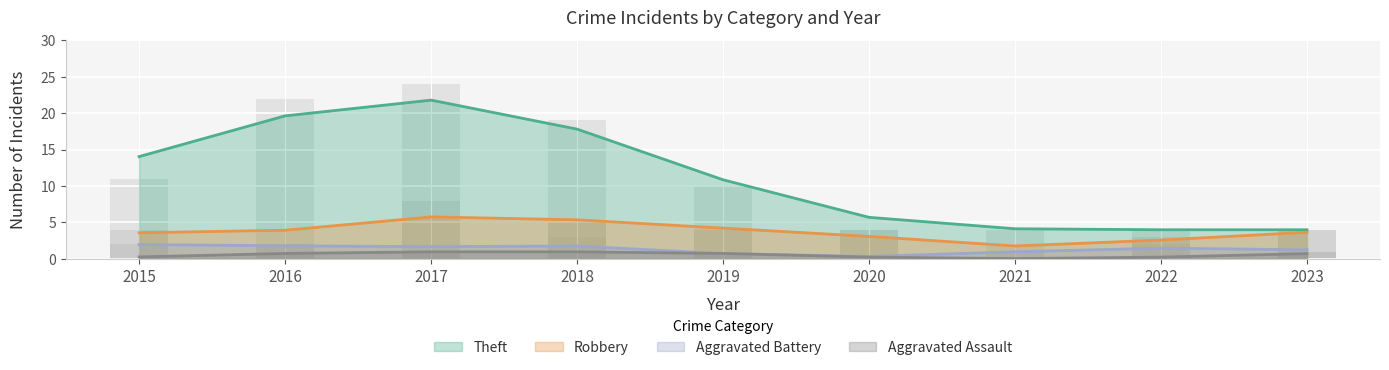

The value of Robbery at 2016 is 3. True or false?

False